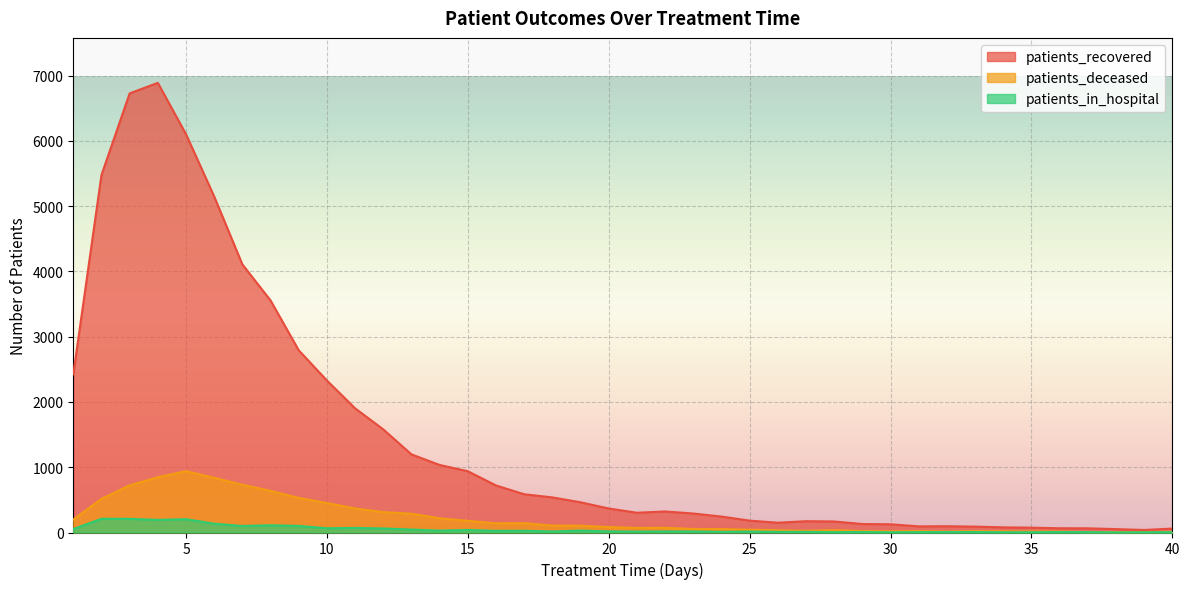

Reading left to right, extract all data points from this chart.

patients_recovered: 1=2424	2=5478	3=6729	4=6890	5=6103	6=5149	7=4108	8=3556	9=2792	10=2329	11=1903	12=1580	13=1197	14=1035	15=939	16=721	17=586	18=538	19=463	20=368	21=303	22=322	23=291	24=244	25=182	26=150	27=173	28=169	29=130	30=126	31=94	32=96	33=90	34=79	35=74	36=65	37=64	38=52	39=39	40=60
patients_deceased: 1=198	2=515	3=723	4=847	5=940	6=838	7=732	8=638	9=530	10=452	11=369	12=313	13=288	14=218	15=179	16=141	17=143	18=106	19=105	20=83	21=70	22=72	23=54	24=52	25=43	26=35	27=26	28=36	29=23	30=19	31=22	32=15	33=21	34=18	35=16	36=15	37=7	38=7	39=8	40=10
patients_in_hospital: 1=53	2=210	3=209	4=193	5=204	6=135	7=100	8=111	9=101	10=65	11=70	12=62	13=45	14=29	15=39	16=26	17=27	18=16	19=30	20=17	21=14	22=16	23=16	24=10	25=14	26=10	27=10	28=5	29=8	30=3	31=6	32=7	33=7	34=4	35=4	36=7	37=6	38=2	39=4	40=5